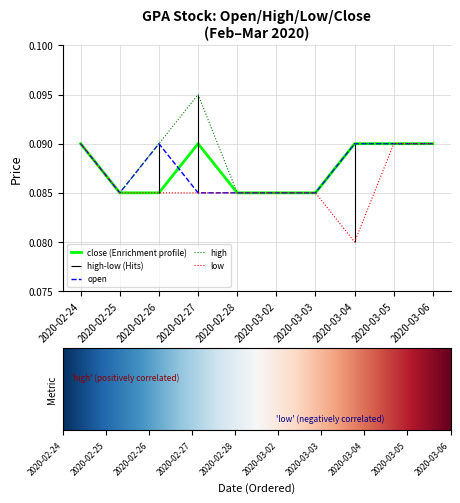

How many categories are shown in the chart?

10